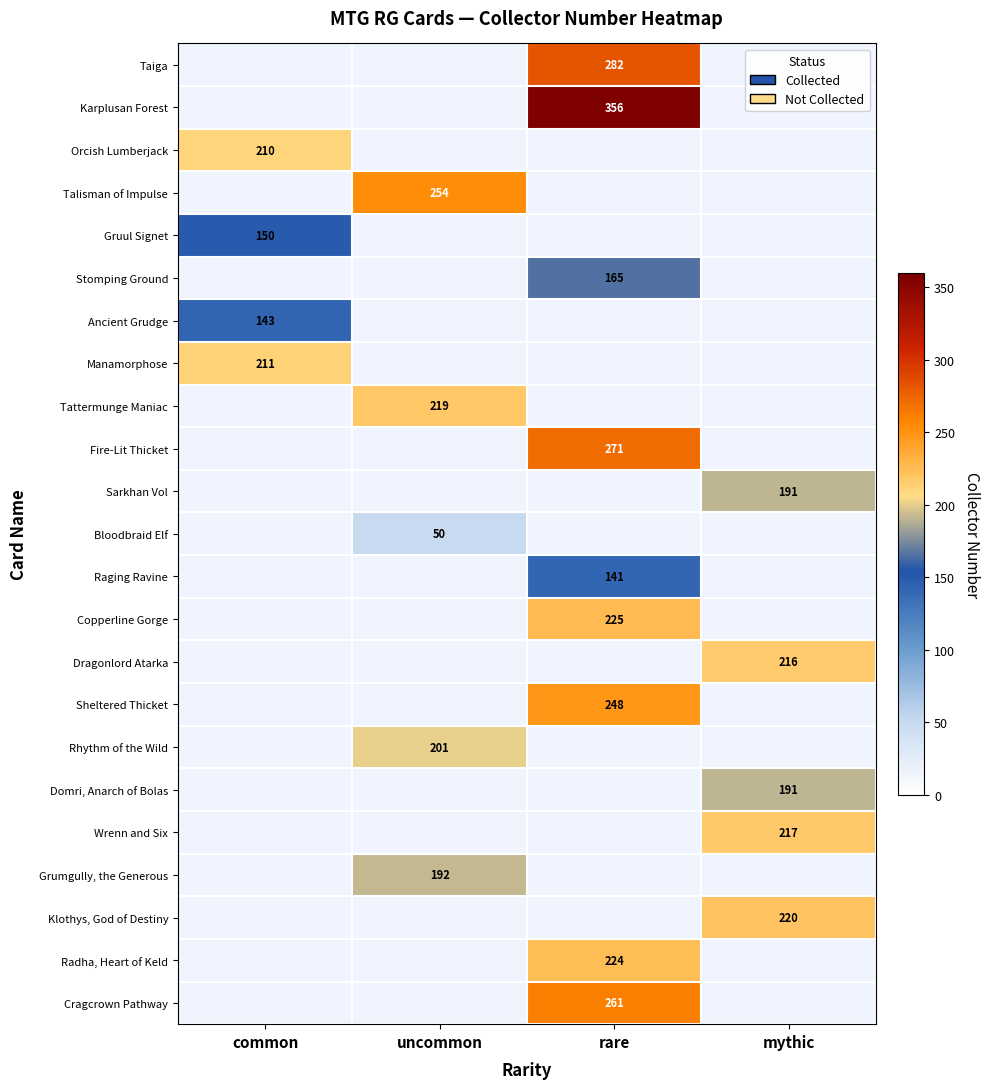

The Stomping Ground series shows 267 at rare. True or false?

False